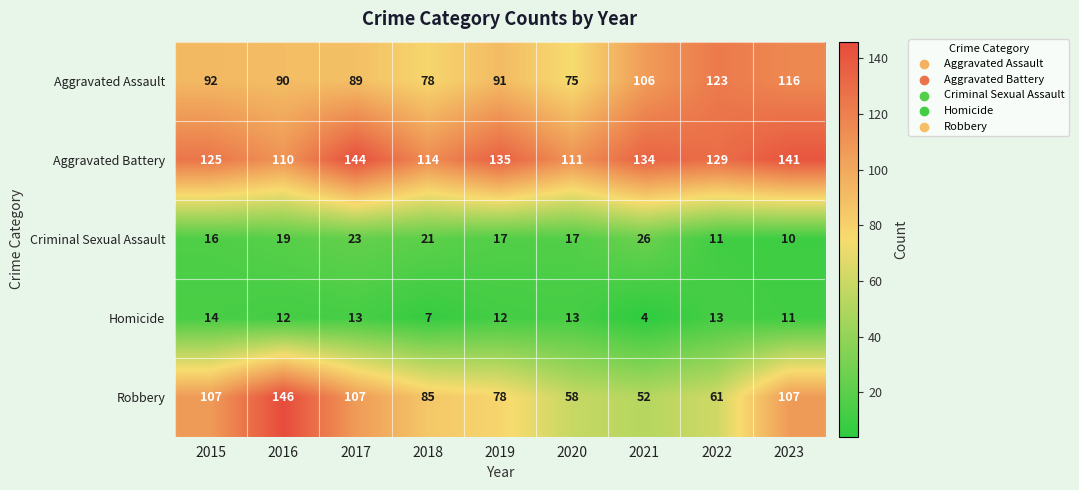

At which label does Homicide reach its minimum?

2021